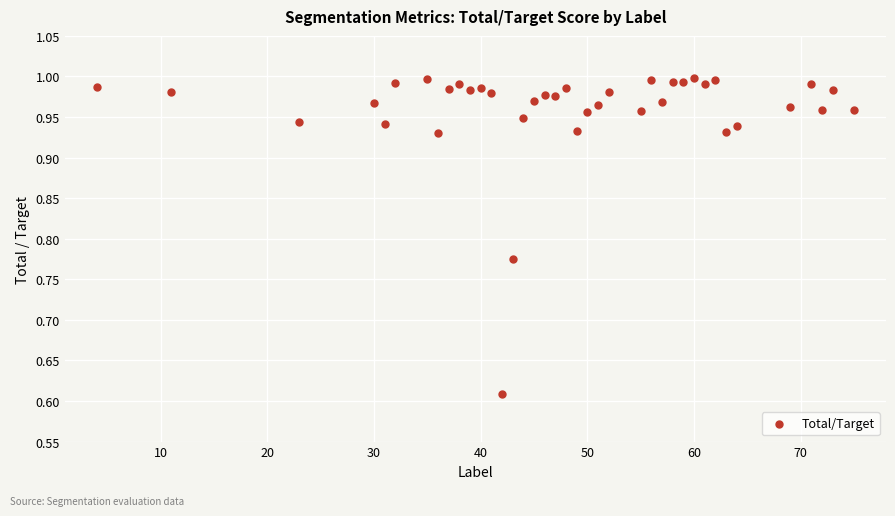

What is the range of X values (max minus min)?

71.0